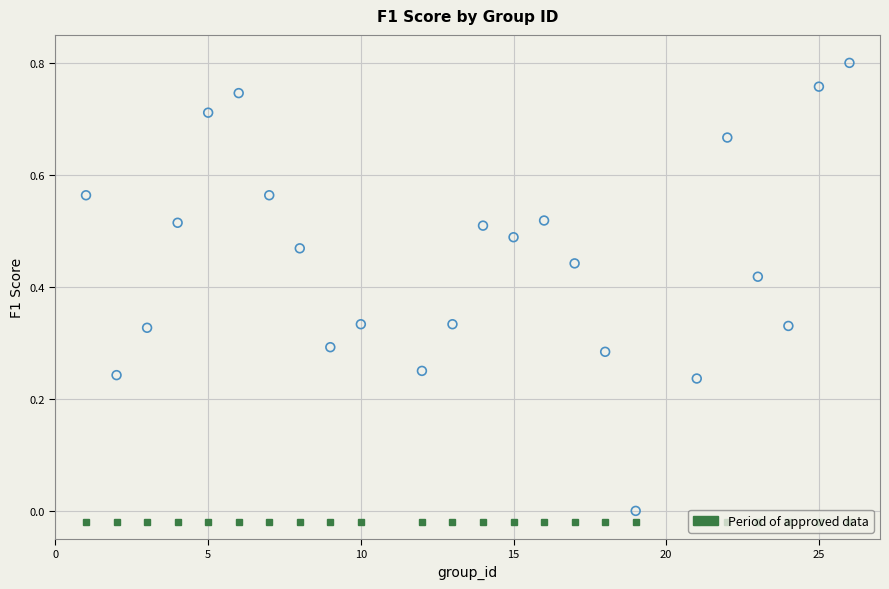

What is the range of X values (max minus min)?

25.0